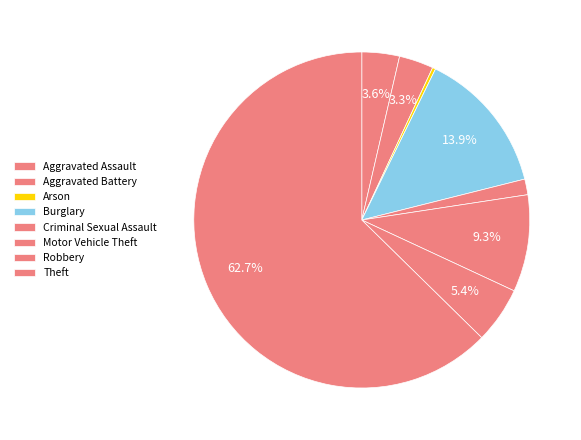

How many segments does this pie chart have?

8